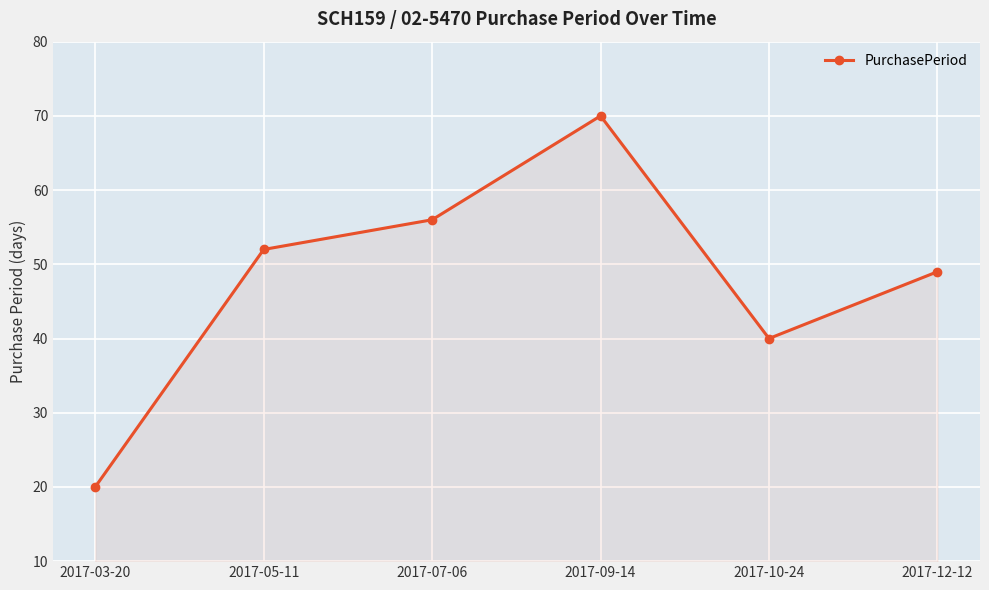

What is the label of the 4th point from the right?

2017-07-06